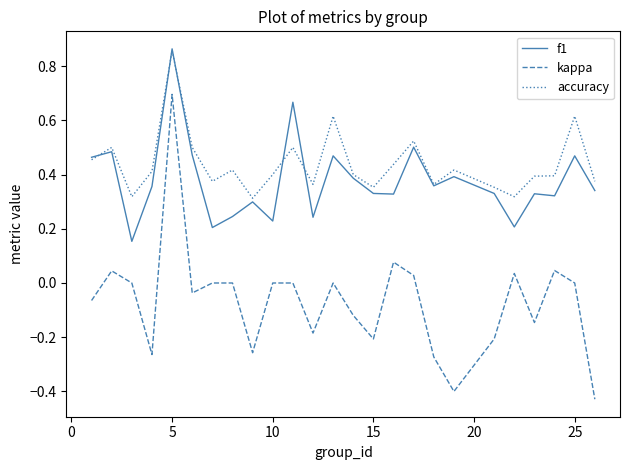

Does the chart display data point markers on the line(s)?

No